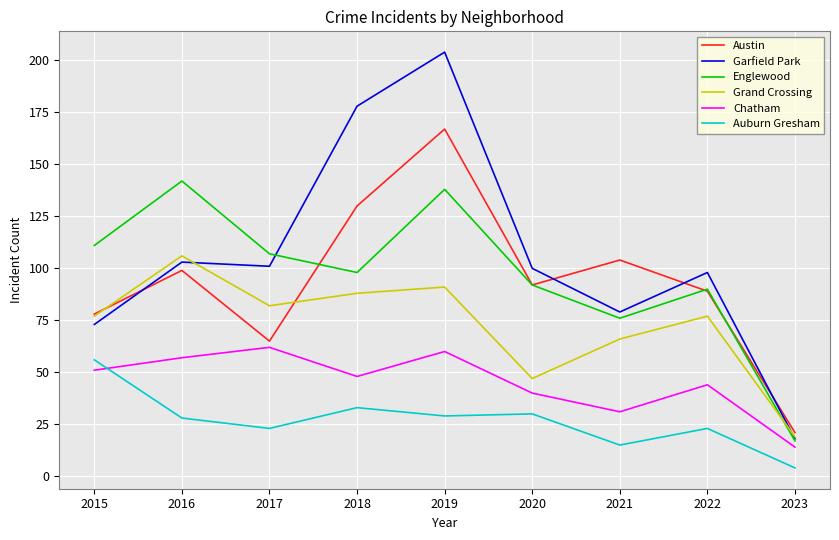

What is the difference between the maximum and minimum values in the Austin series?

146